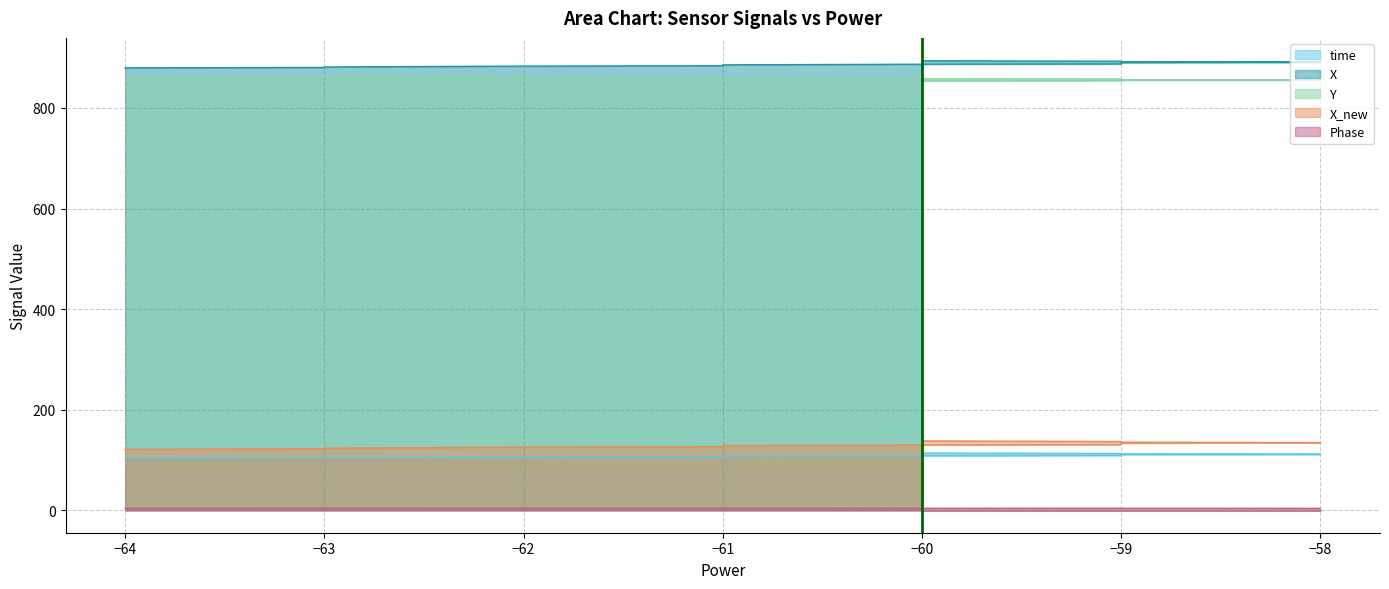

What is the lowest value of the Phase series?

3.2